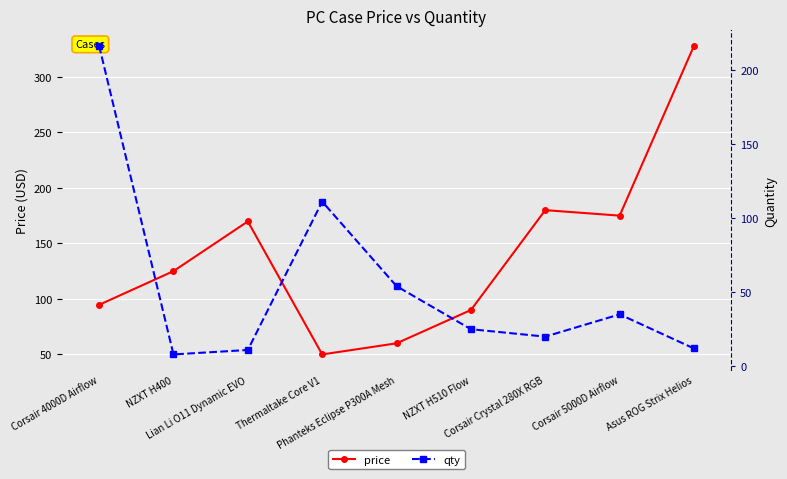

The qty series shows 54.0 at Phanteks Eclipse P300A Mesh. True or false?

True